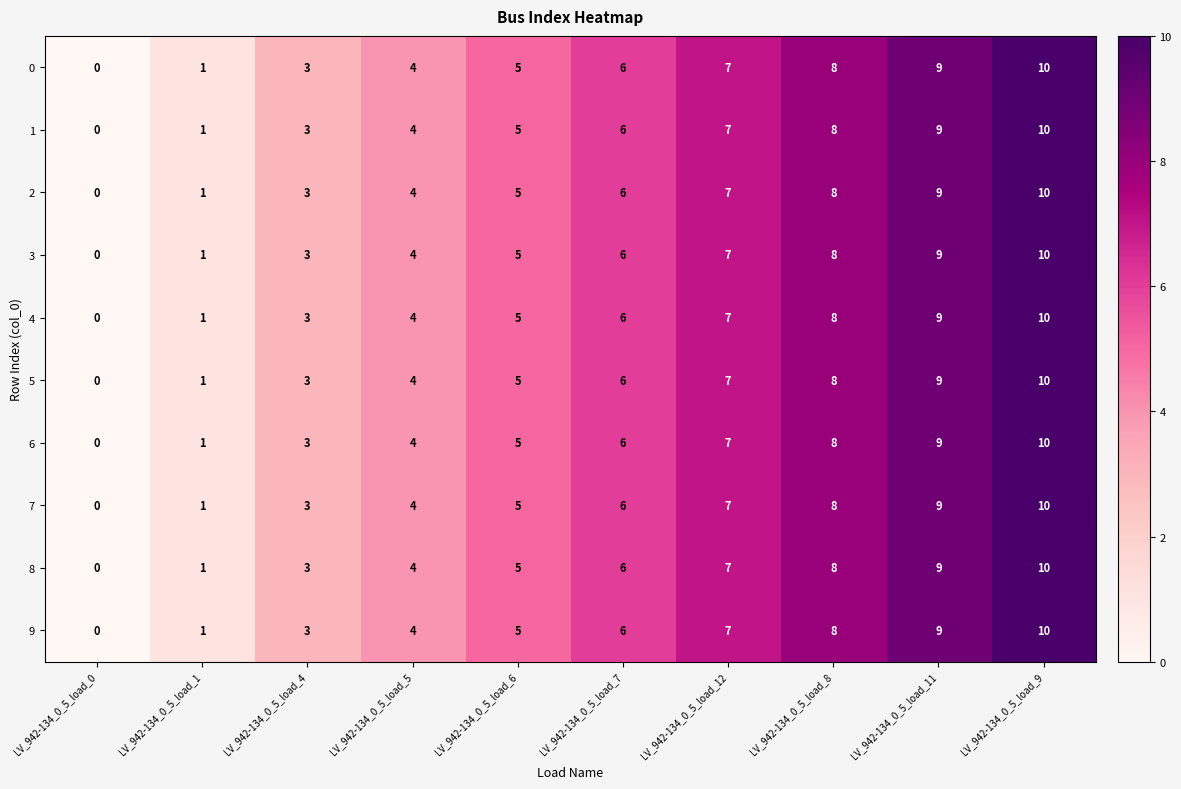

Count the number of categories in the chart.

10